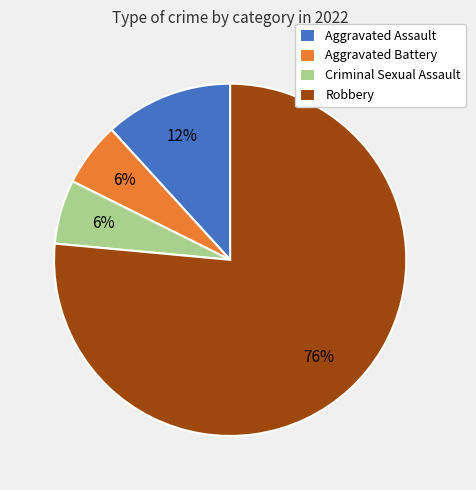

Which slice is the largest?

Robbery